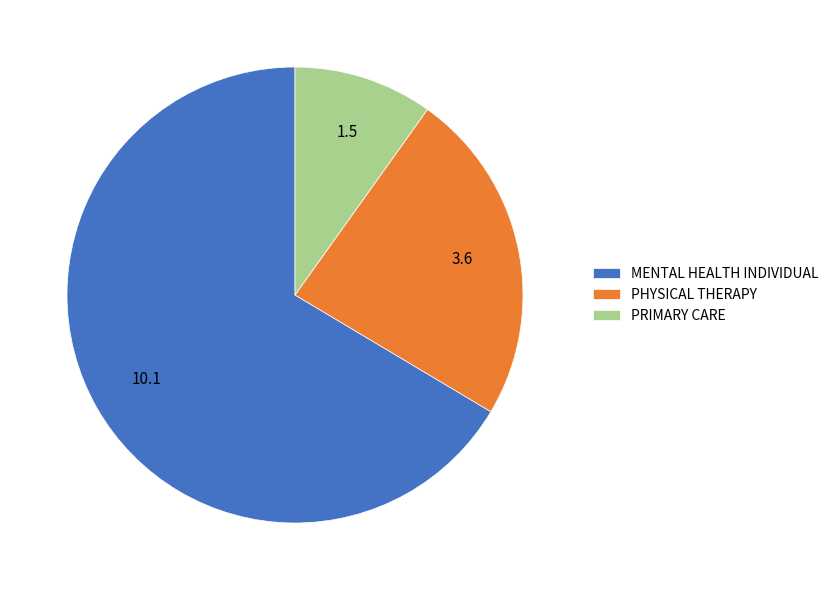

What is the largest slice in the pie chart?

MENTAL HEALTH INDIVIDUAL